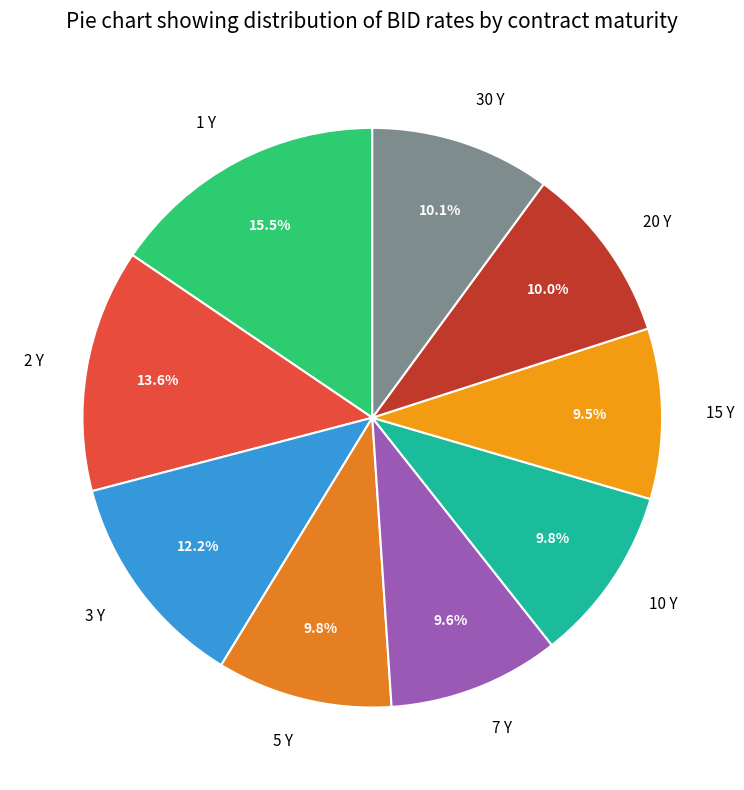

To the nearest percent, what percentage of the pie is 2 Y?

14%